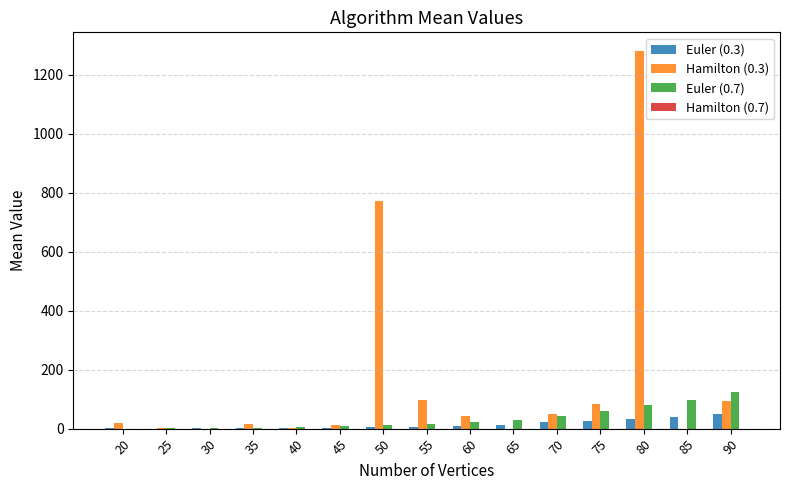

What is the sum of all Euler (0.3) values?

211.2